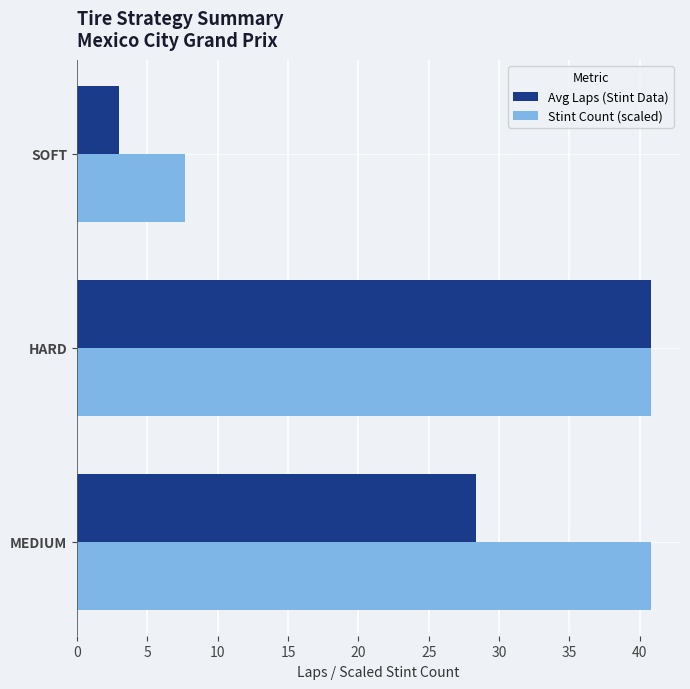

List the series in order of their overall mean, highest first.

Stint Count (scaled), Avg Laps (Stint Data)